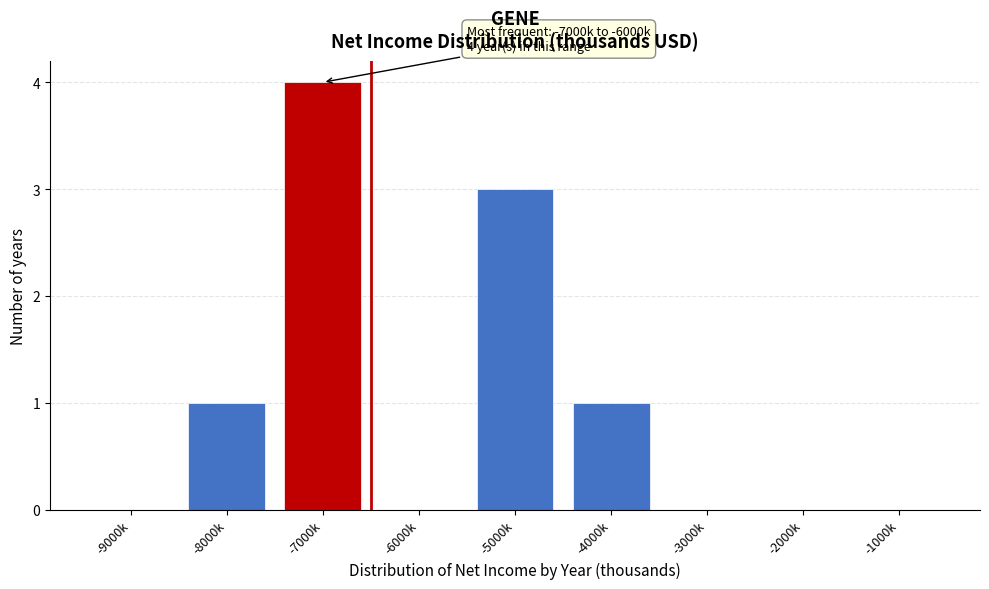

Reading left to right, extract all data points from this chart.

-9000k=0	-8000k=1	-7000k=4	-6000k=0	-5000k=3	-4000k=1	-3000k=0	-2000k=0	-1000k=0